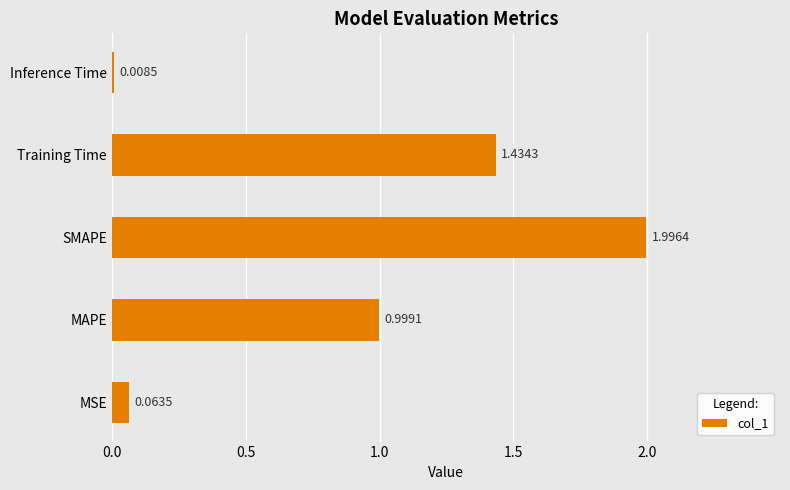

At which label is the value closest to 1?

MAPE